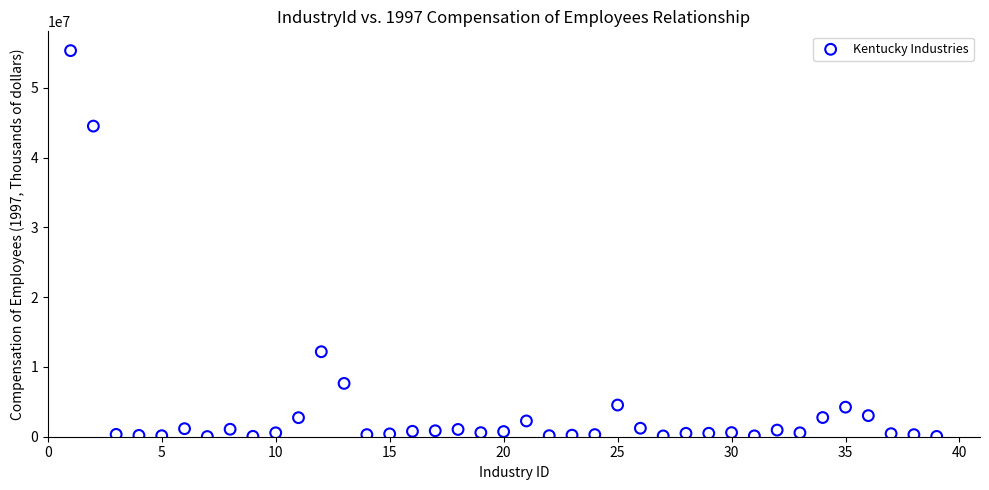

What is the range of X values (max minus min)?

38